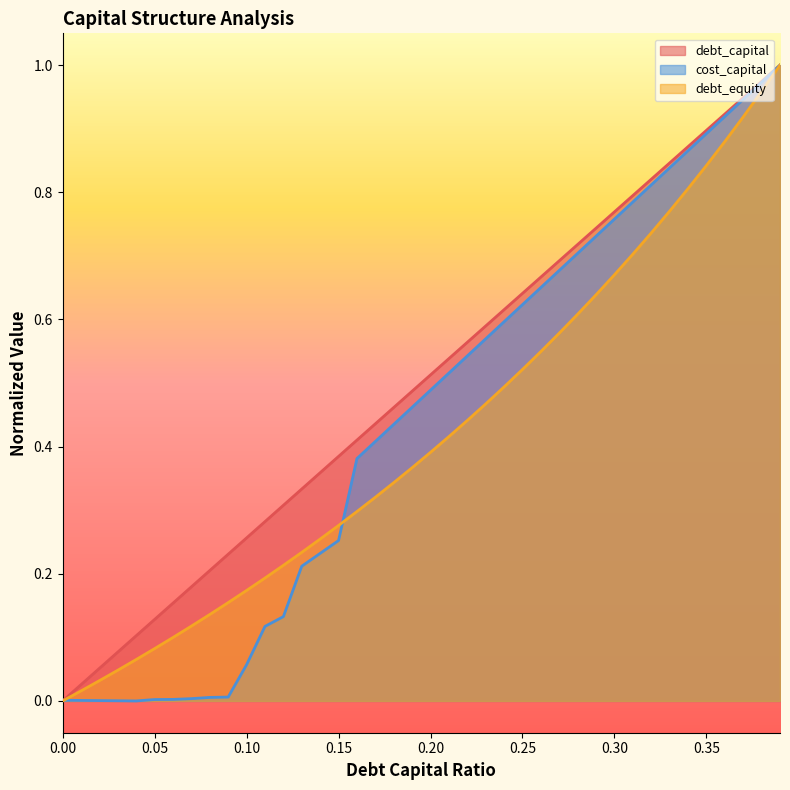

Which series has the widest spread of values?

debt_capital